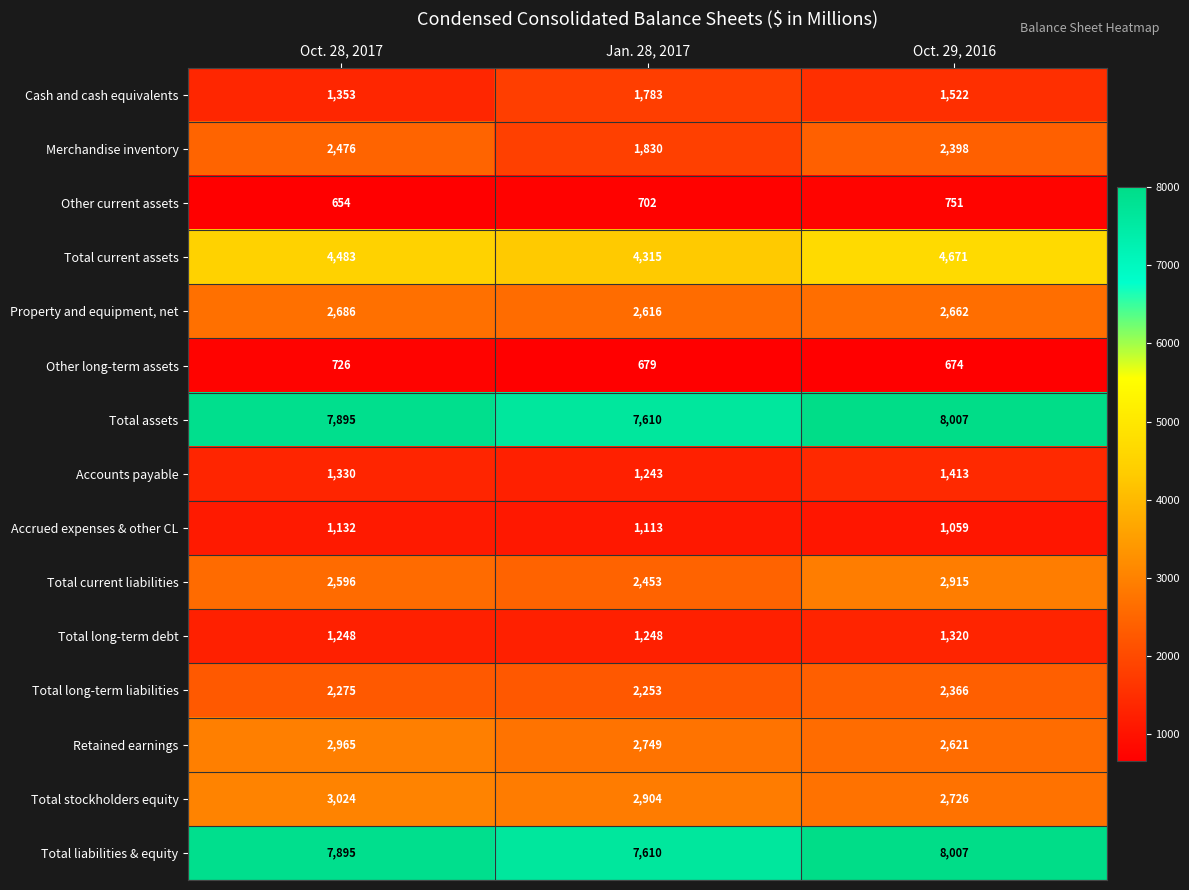

At which label is Total long-term liabilities closest to 2309?

Oct. 28, 2017